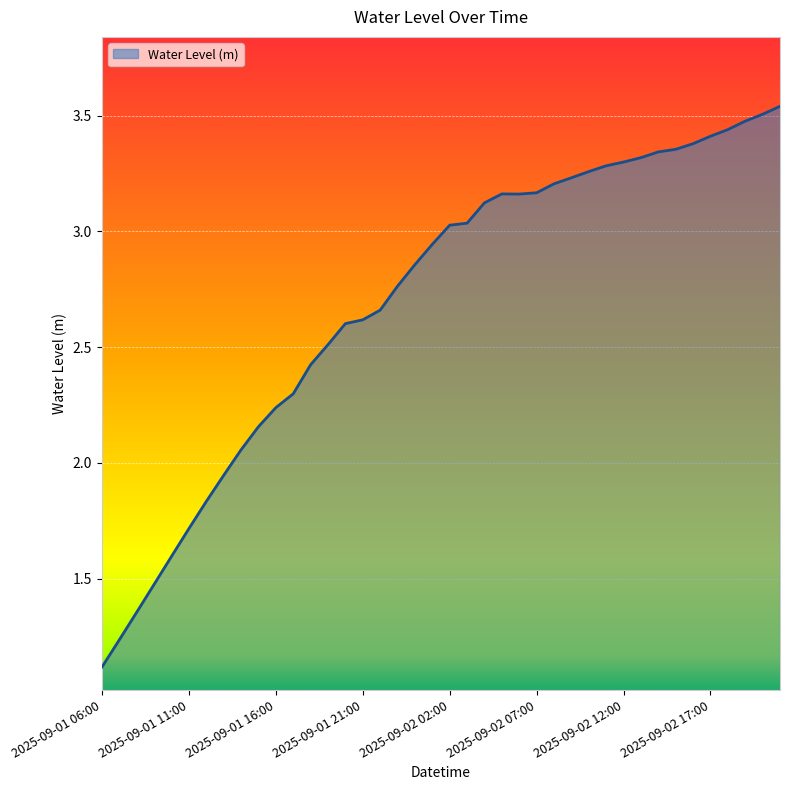

What is the minimum value shown in the chart?

1.1